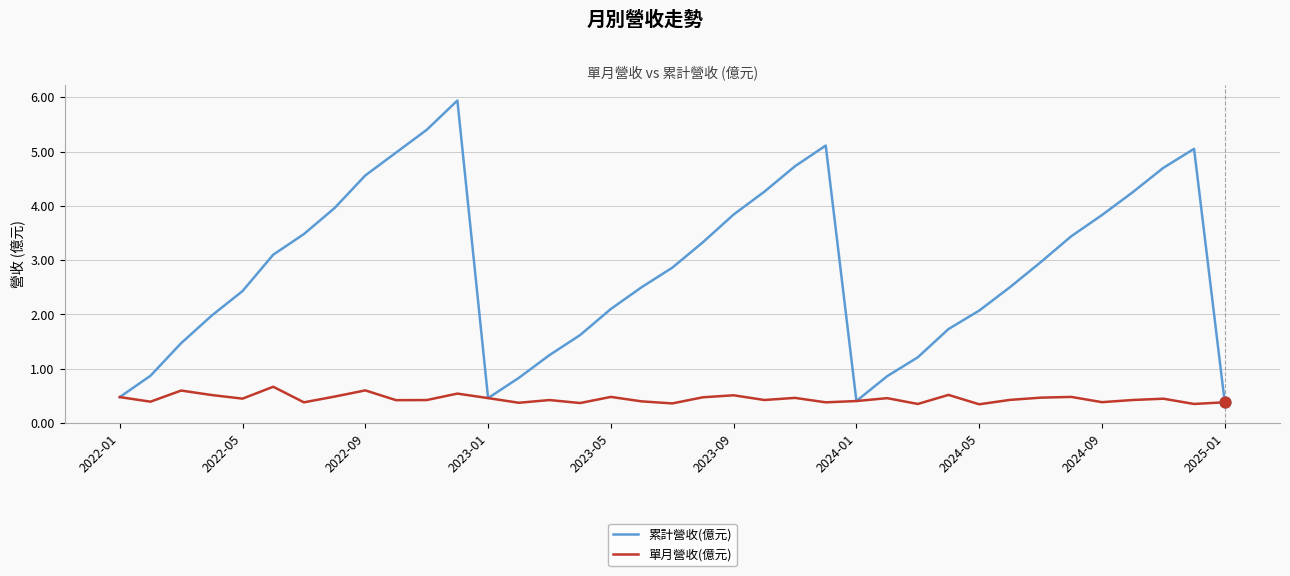

Which series has the largest total across all categories?

累計營收(億元)